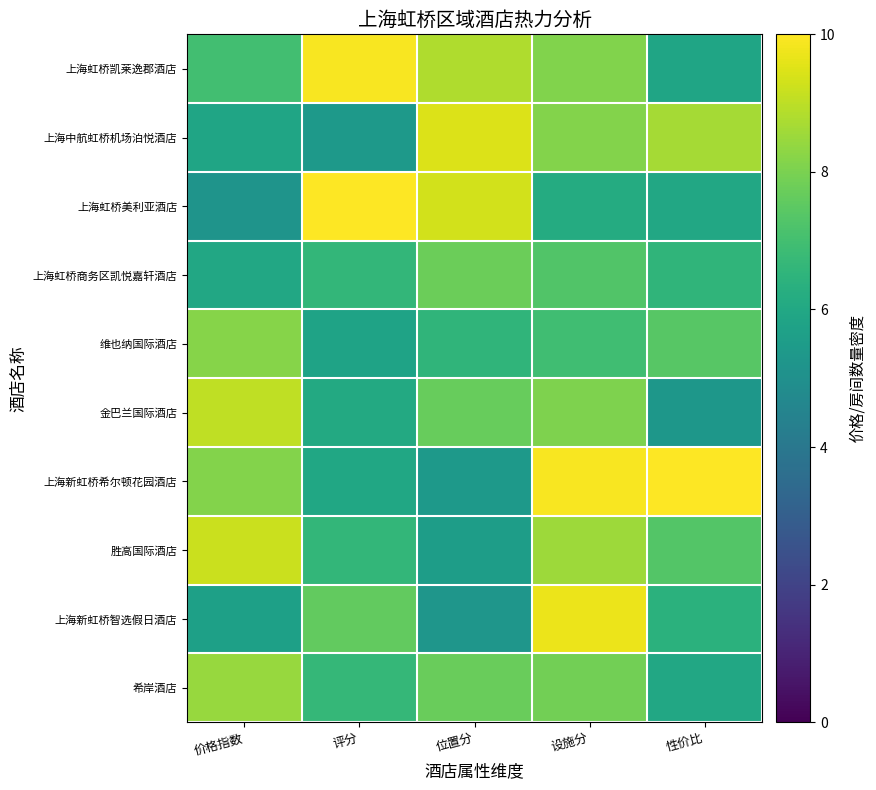

What is the maximum value shown in the chart?

10.0